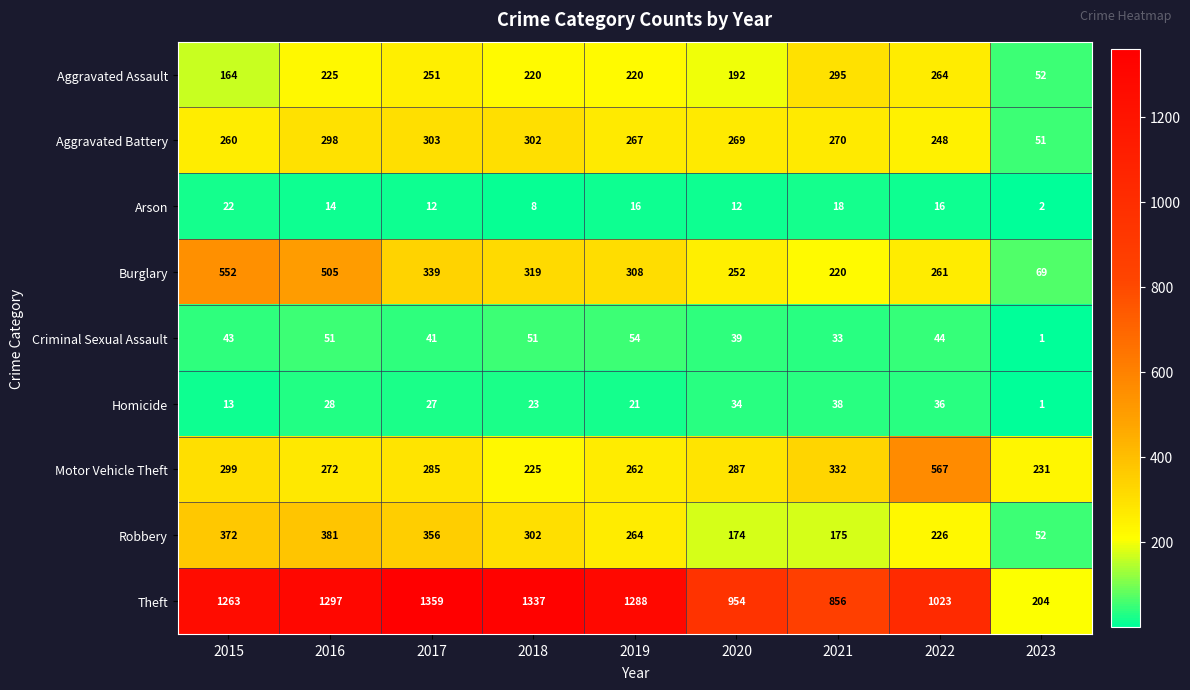

What is the total value across all series at 2015?

2988